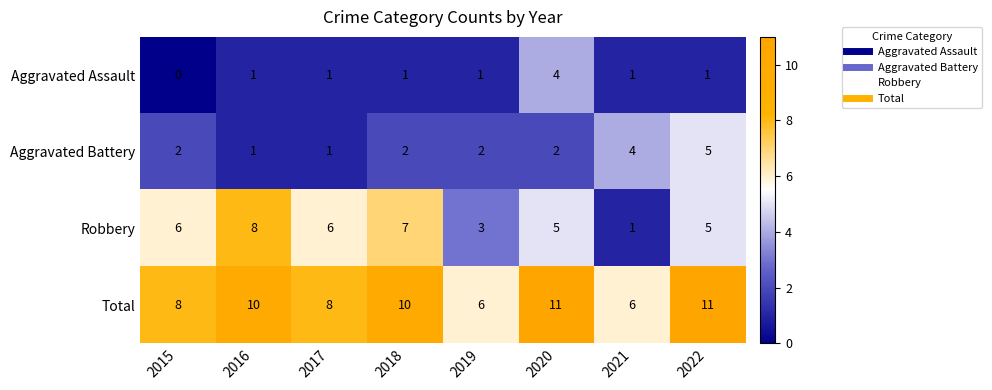

What is the average value of the Robbery series?

5